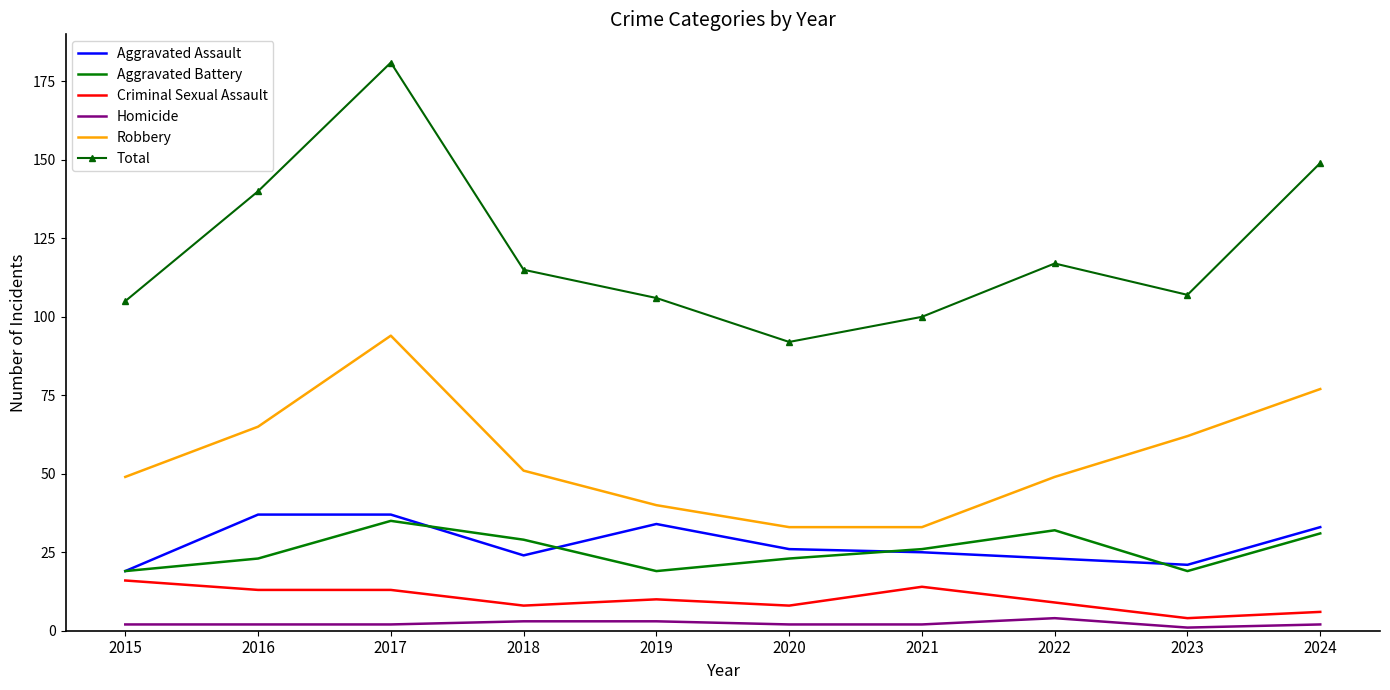

What is the maximum value shown in the chart?

181